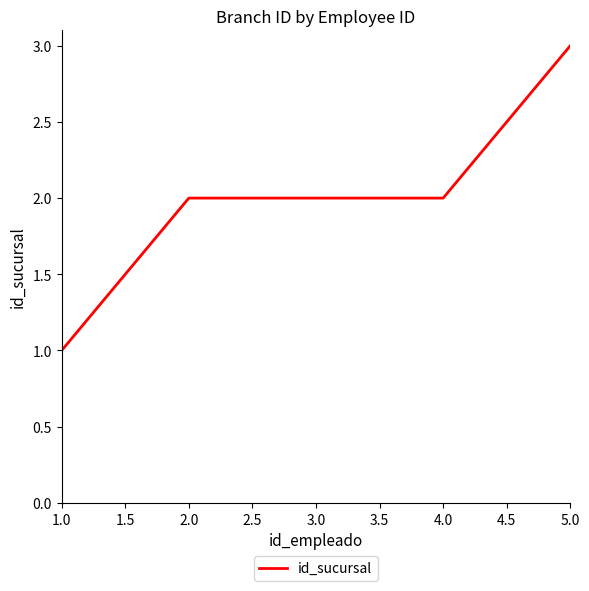

What is the sum of all values?

10